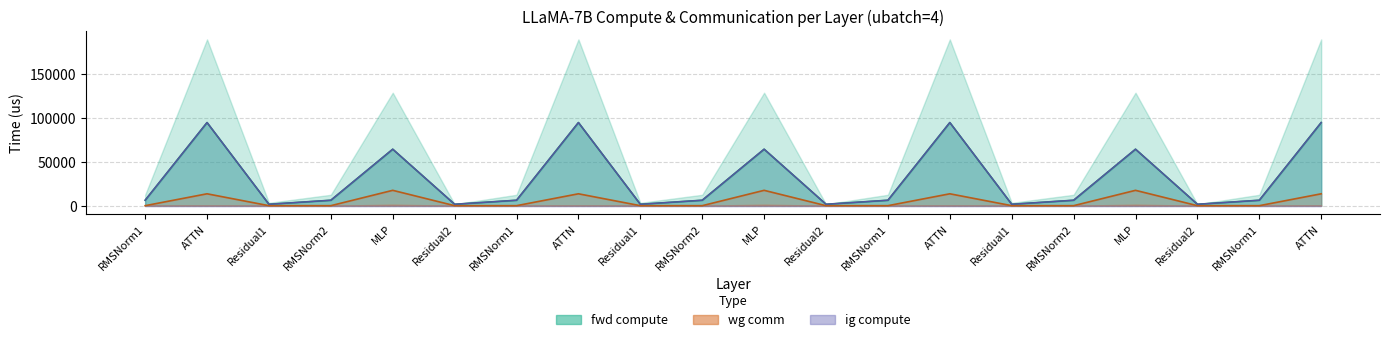

Is the value of ig compute line at Residual1 greater than the value of wg compute line at RMSNorm2?

No